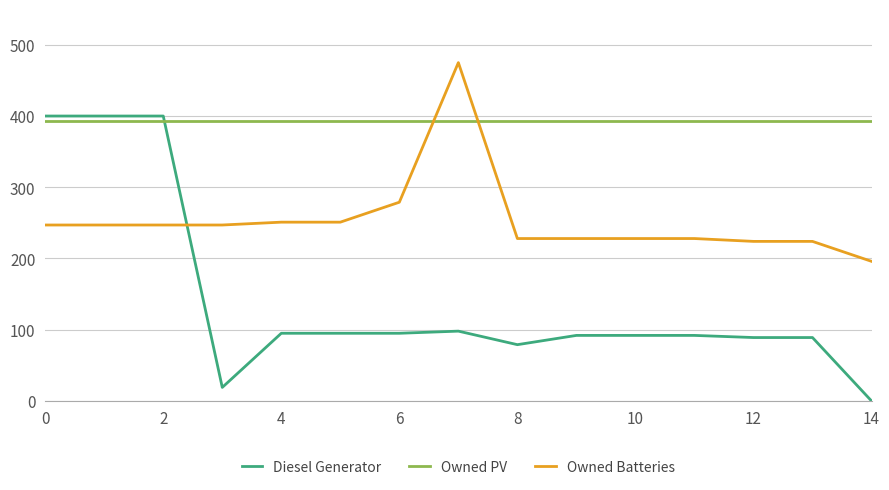

Reading right to left, what are all the values shown in this chart?

Diesel Generator: 0	89	89	92	92	92	79	98	95	95	95	19	400	400	400
Owned PV: 393	393	393	393	393	393	393	393	393	393	393	393	393	393	393
Owned Batteries: 196	224	224	228	228	228	228	475	279	251	251	247	247	247	247